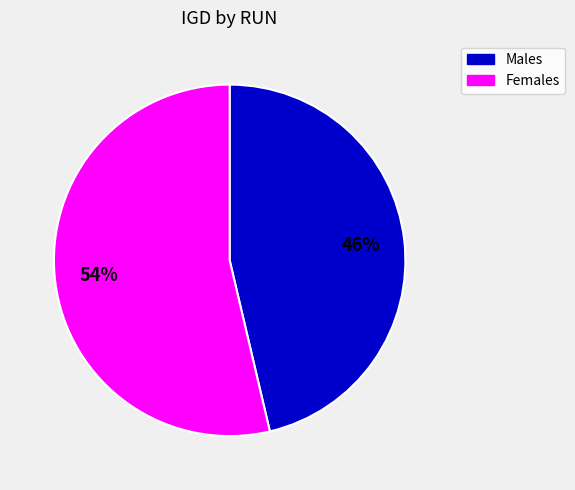

Count the number of slices in the pie.

2